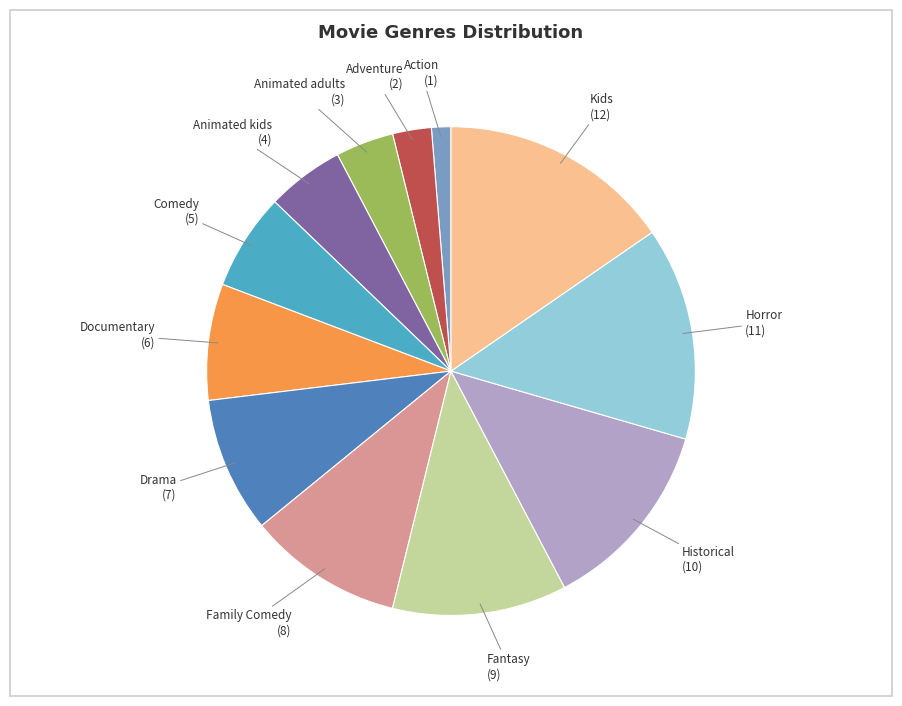

Does any single category account for the majority?

No